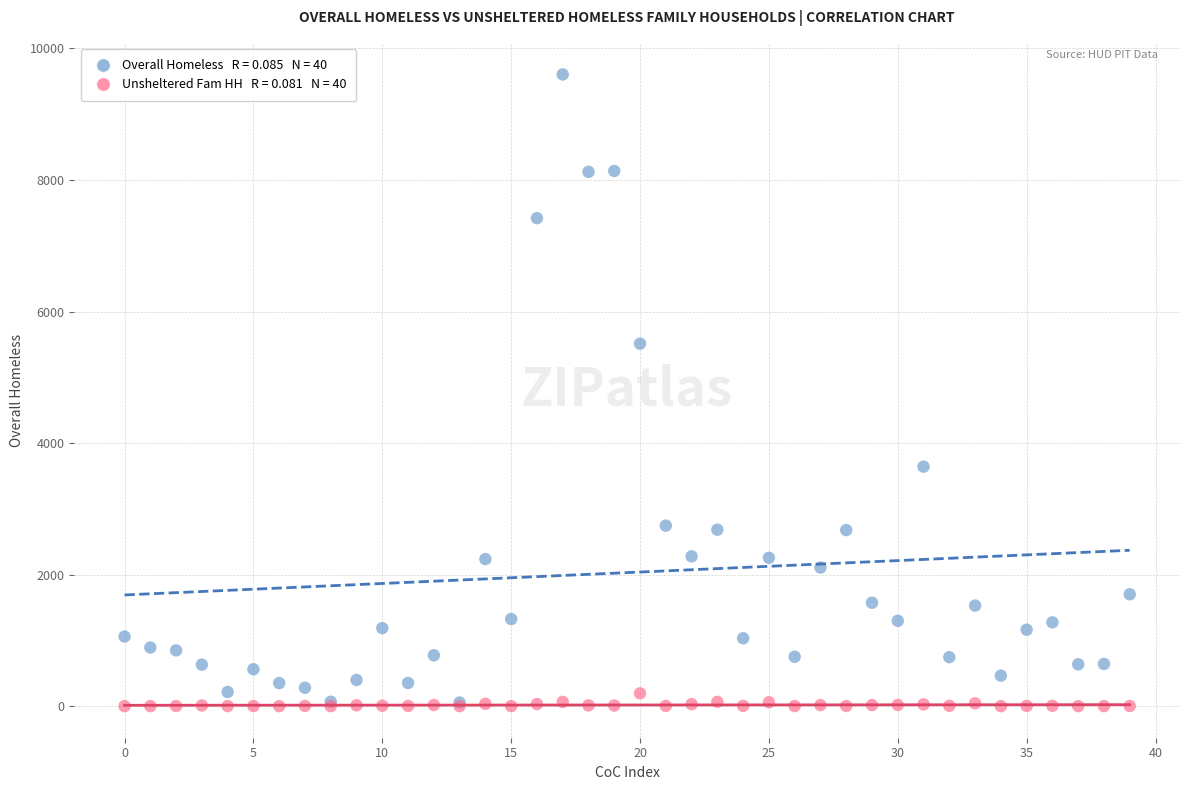

Across all series, what Y value is closest to 4802?

5511